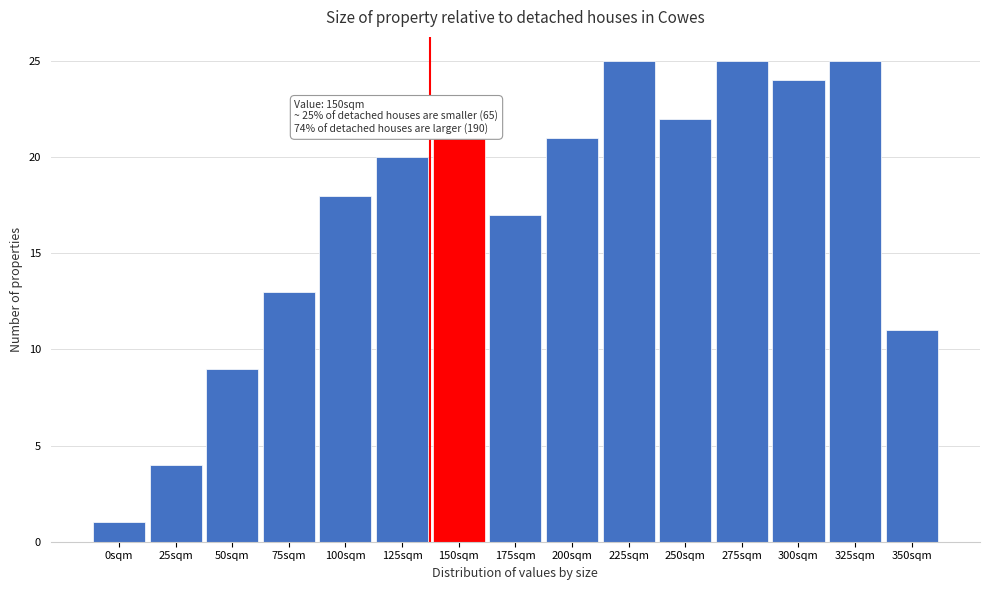

Reading left to right, extract all data points from this chart.

1	4	9	13	18	20	21	17	21	25	22	25	24	25	11